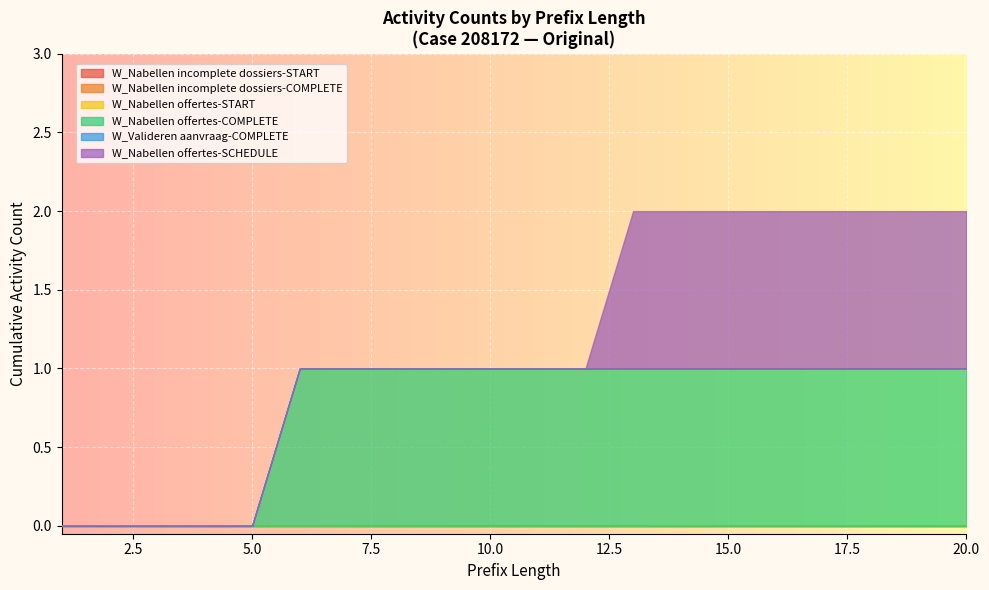

Which label corresponds to the smallest value in the chart?

1